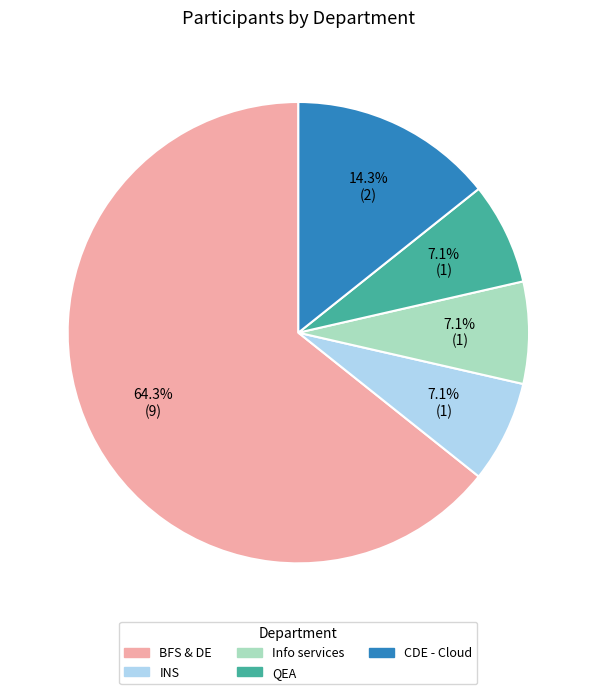

Which slice represents more than half of the pie?

BFS & DE